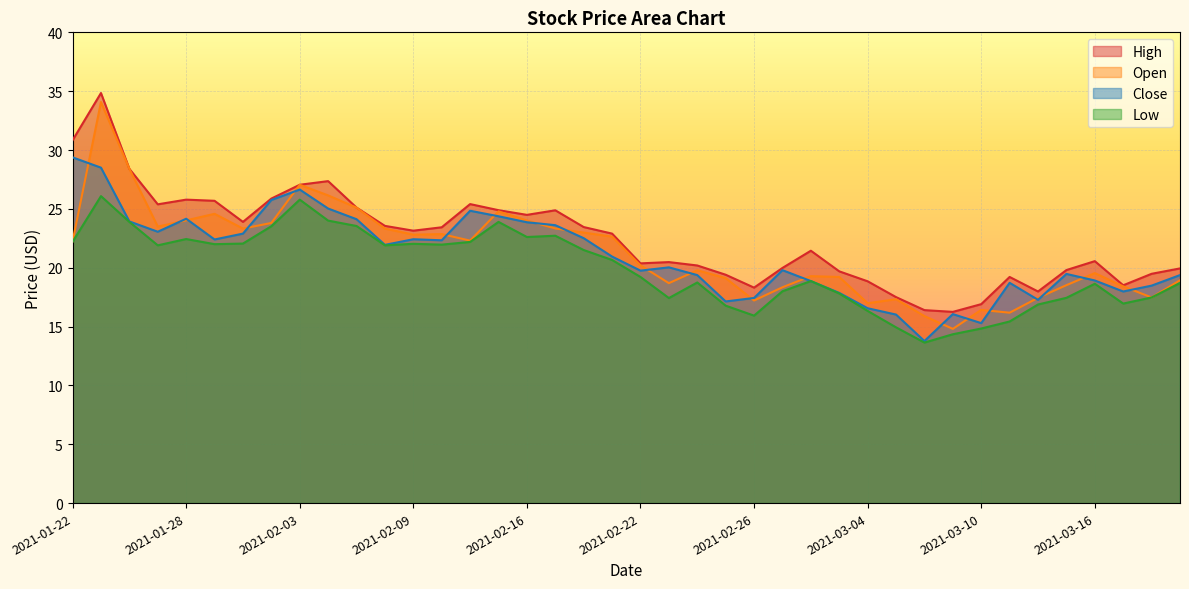

At which category does Low reach its first local valley?

2021-01-27